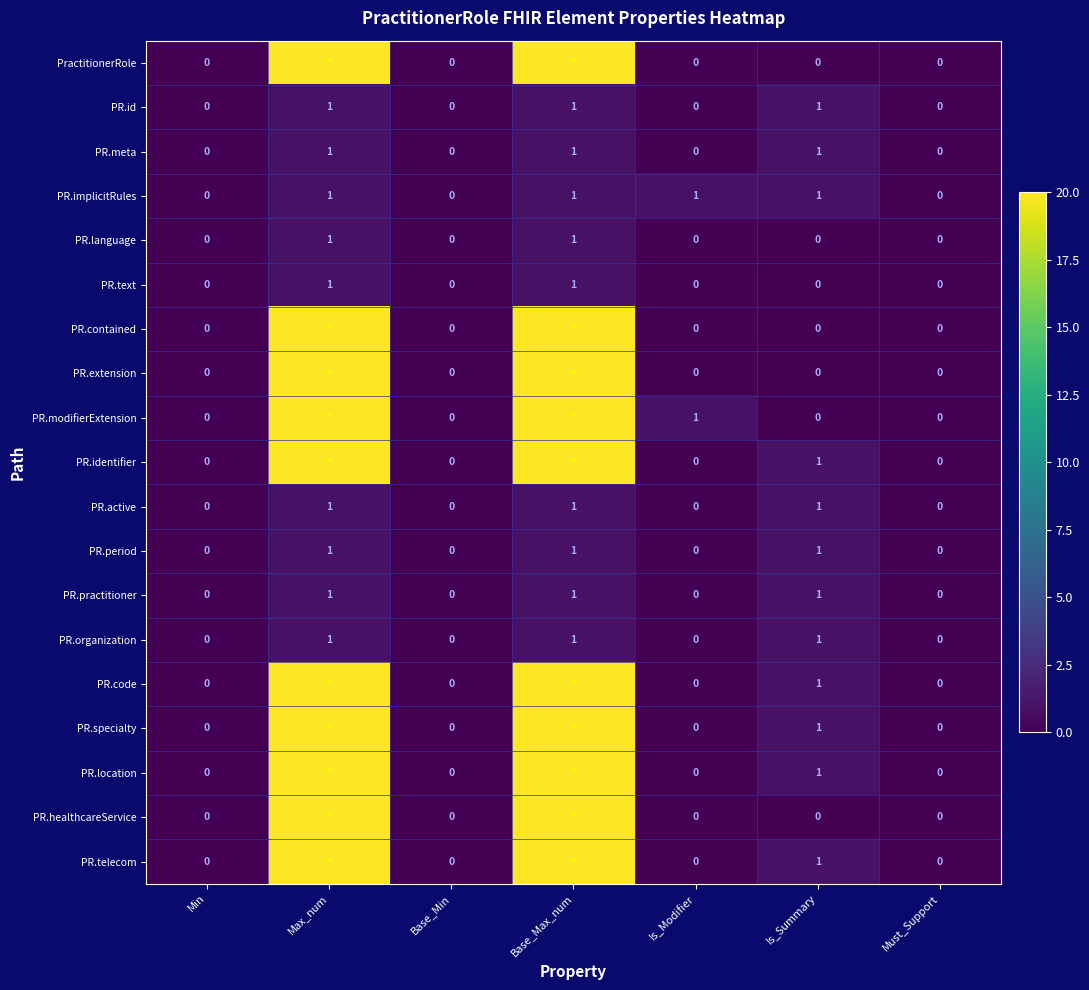

The PR.meta series shows 1 at Is_Summary. True or false?

True